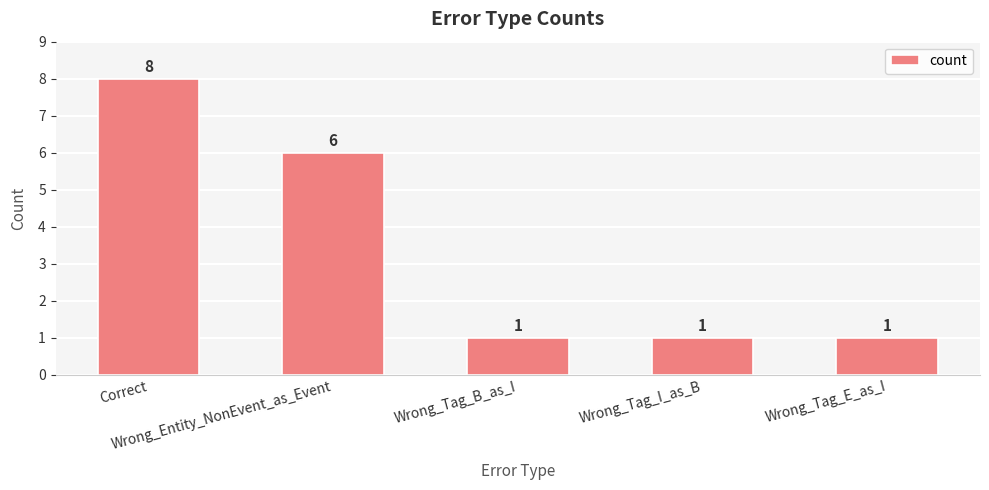

At which label is the value closest to 4?

Wrong_Entity_NonEvent_as_Event